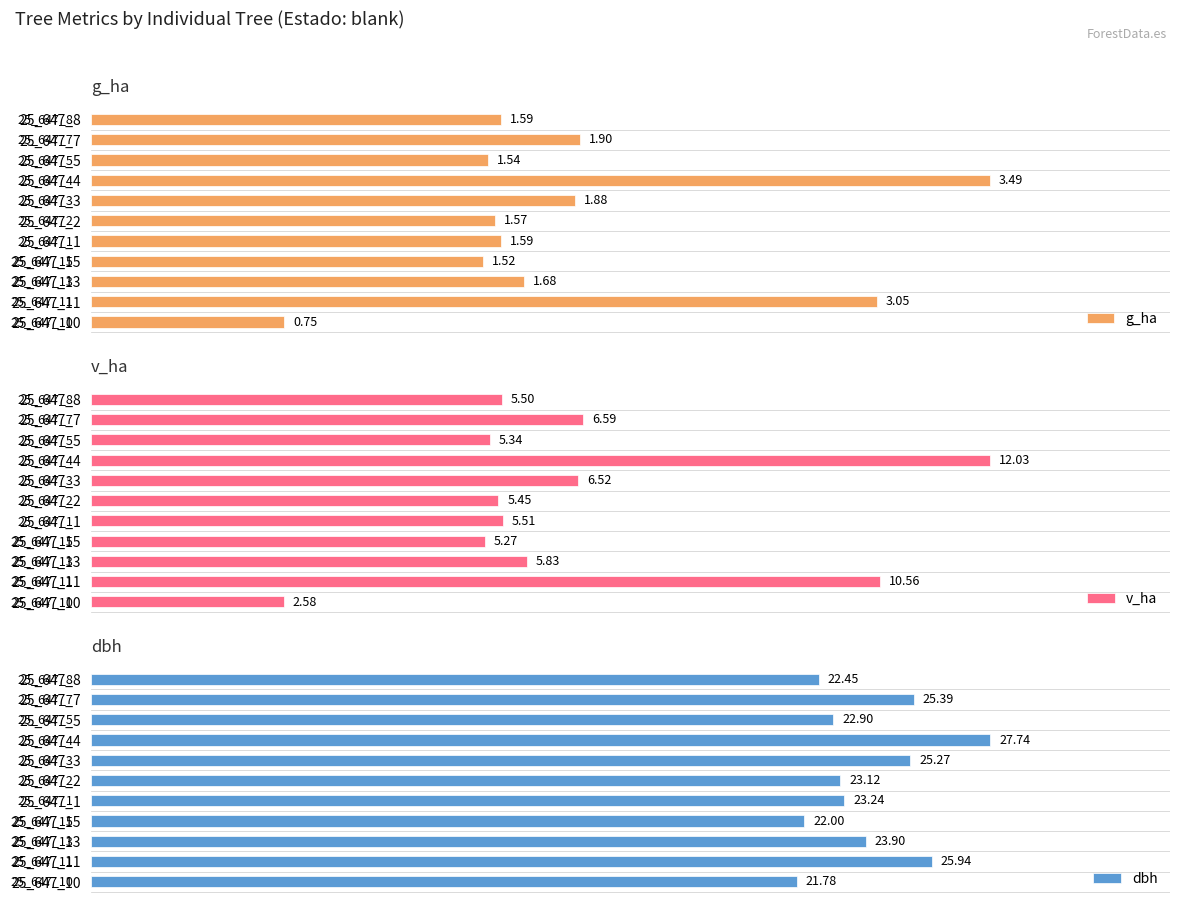

At which label is dbh closest to 24?

25_647_13